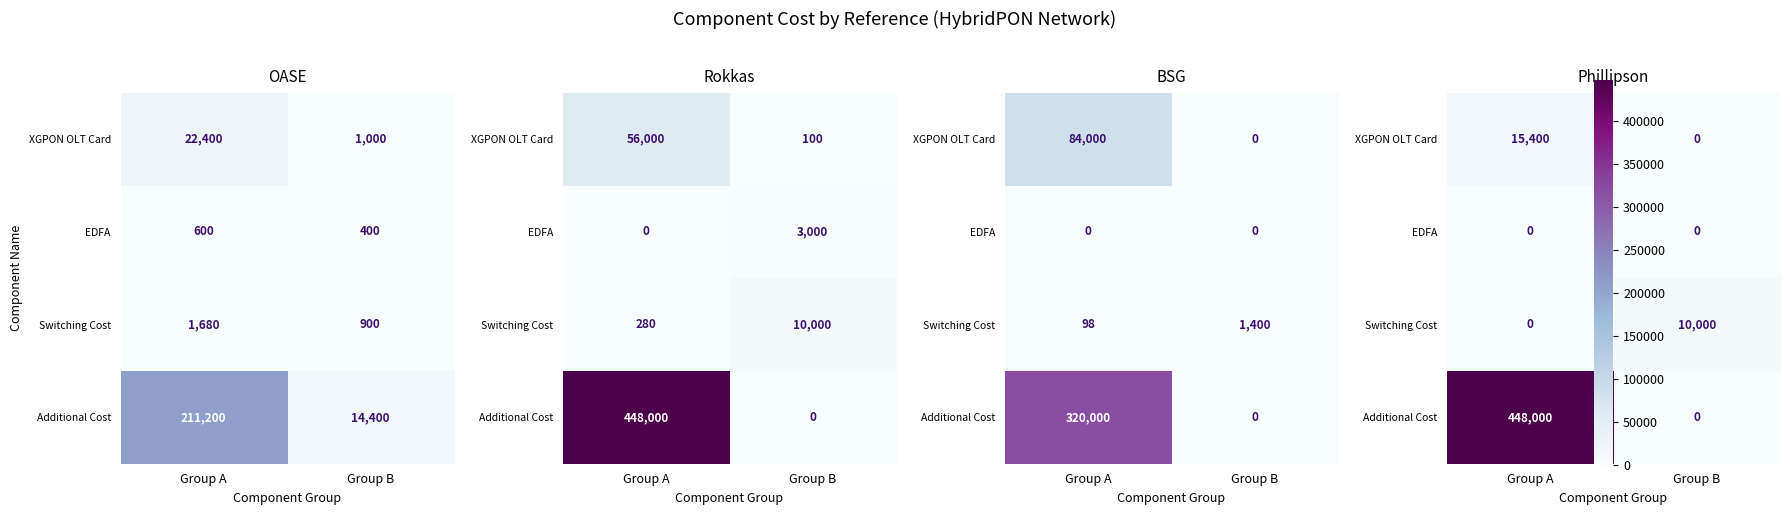

What is the maximum value shown in the chart?

448000